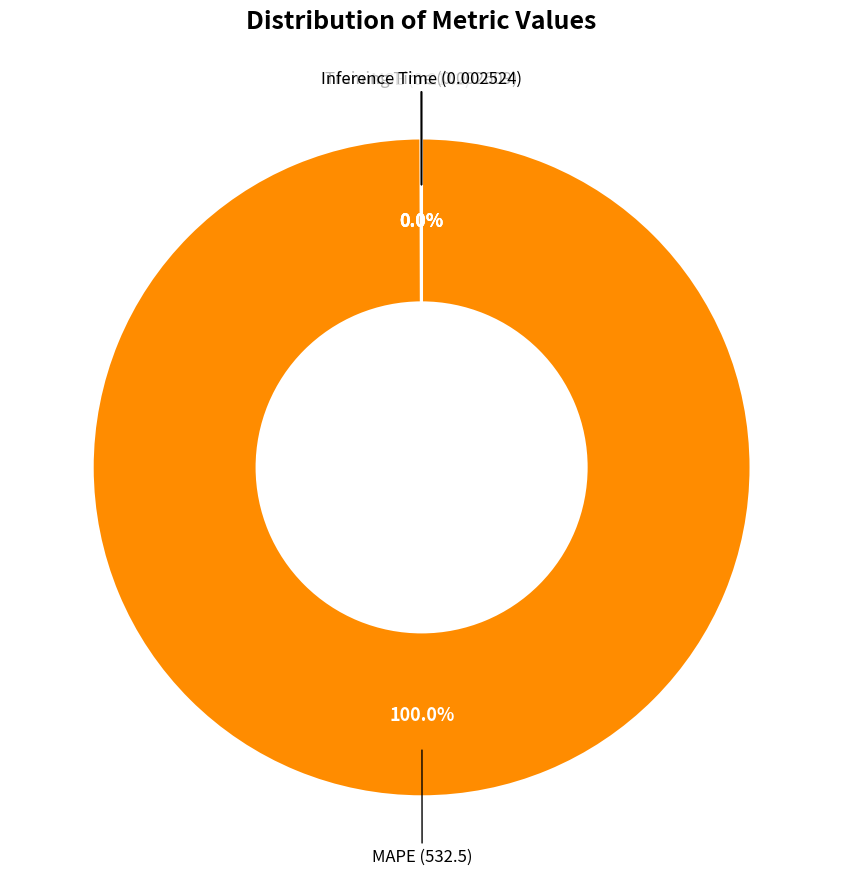

Is there a majority slice in this chart?

Yes